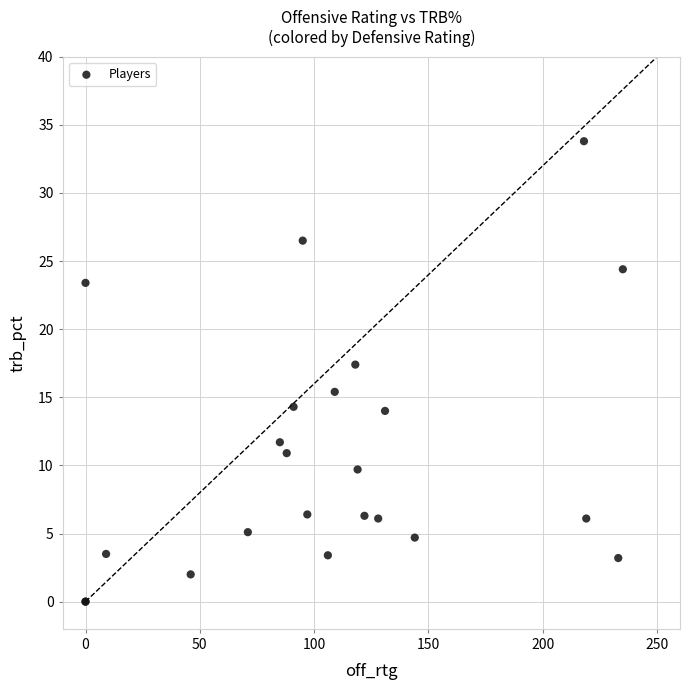

What Y value in the scatter plot is closest to 16?

15.4